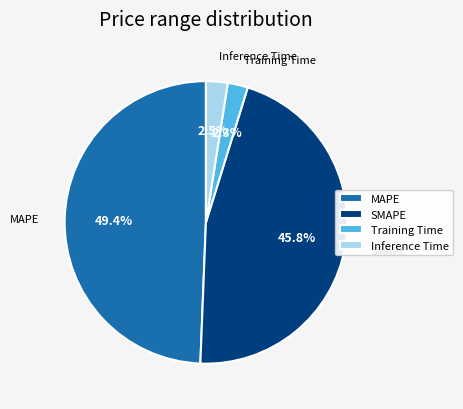

How much of the chart is everything except Inference Time?

97.5%